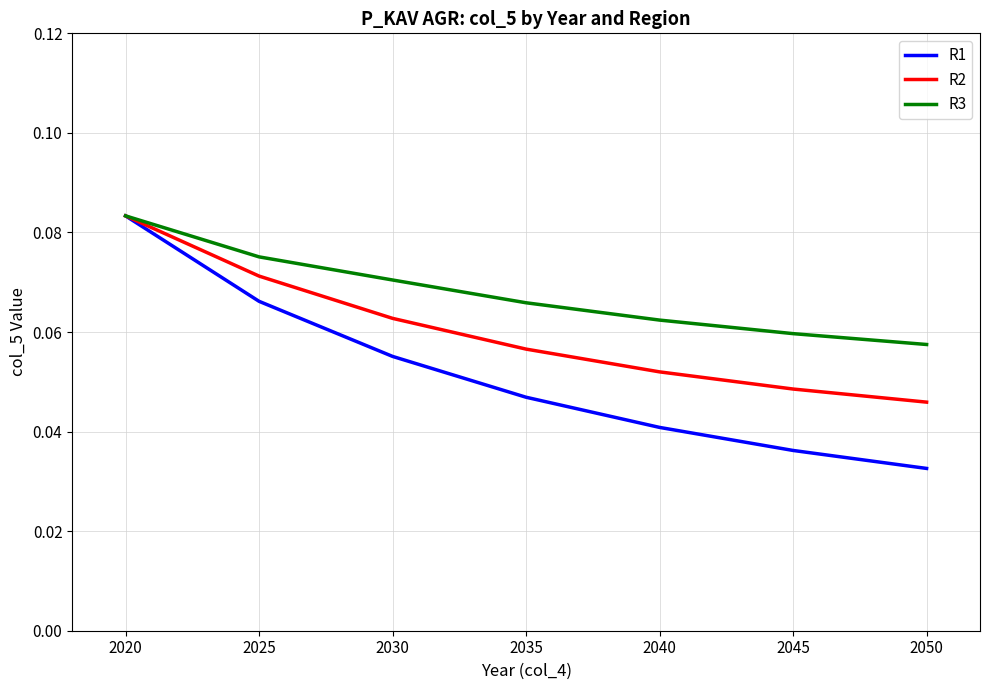

At 2030, list the series in order from largest to smallest.

R3, R2, R1